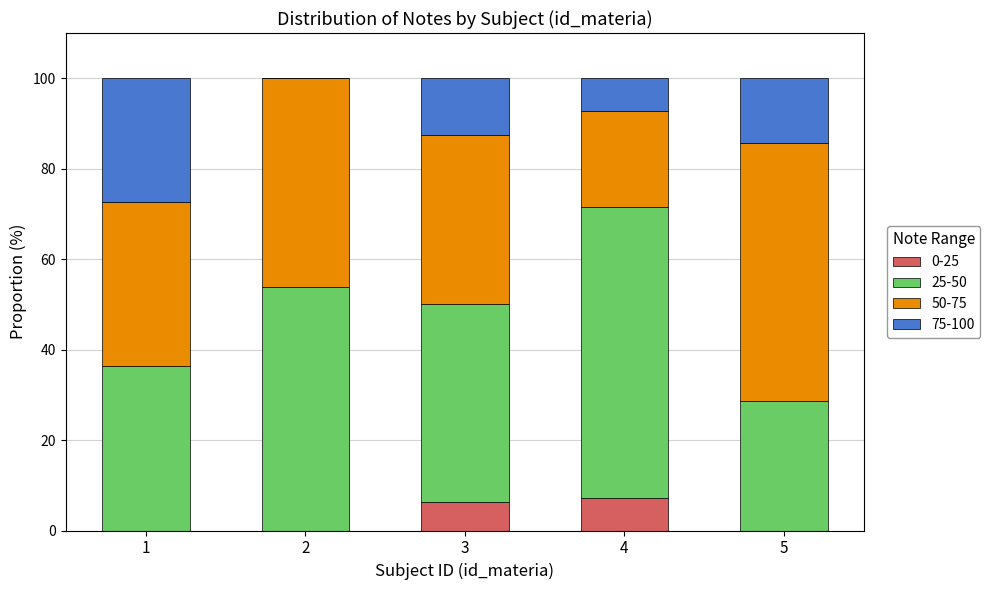

How many distinct data groups are displayed?

4